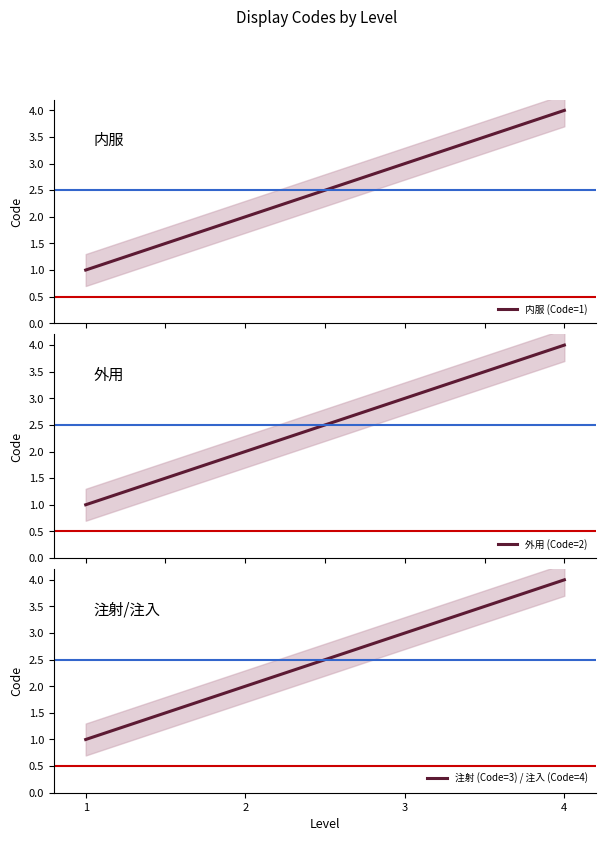

Reading right to left, transcribe all the data shown in this chart.

内服 (Code=1): 4=4	3=3	2=2	1=1
外用 (Code=2): 4=4	3=3	2=2	1=1
注射 (Code=3) / 注入 (Code=4): 4=4	3=3	2=2	1=1